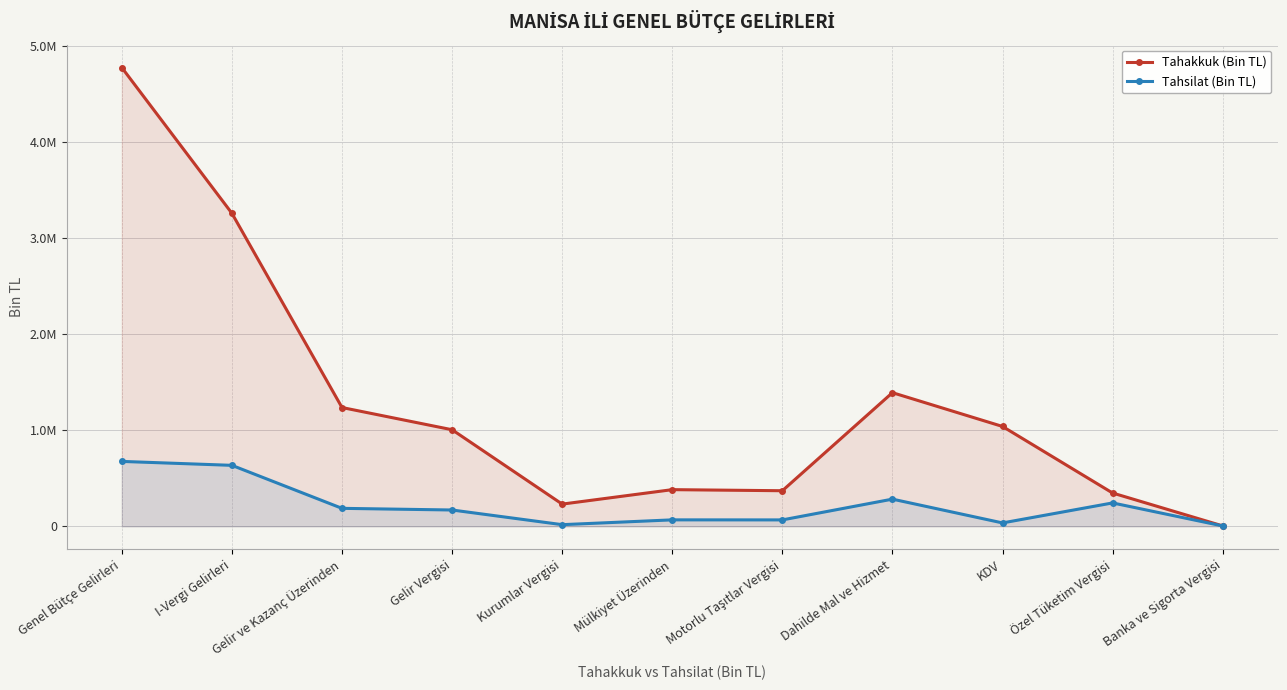

Where is the first local maximum for Tahakkuk (Bin TL)?

Mülkiyet Üzerinden